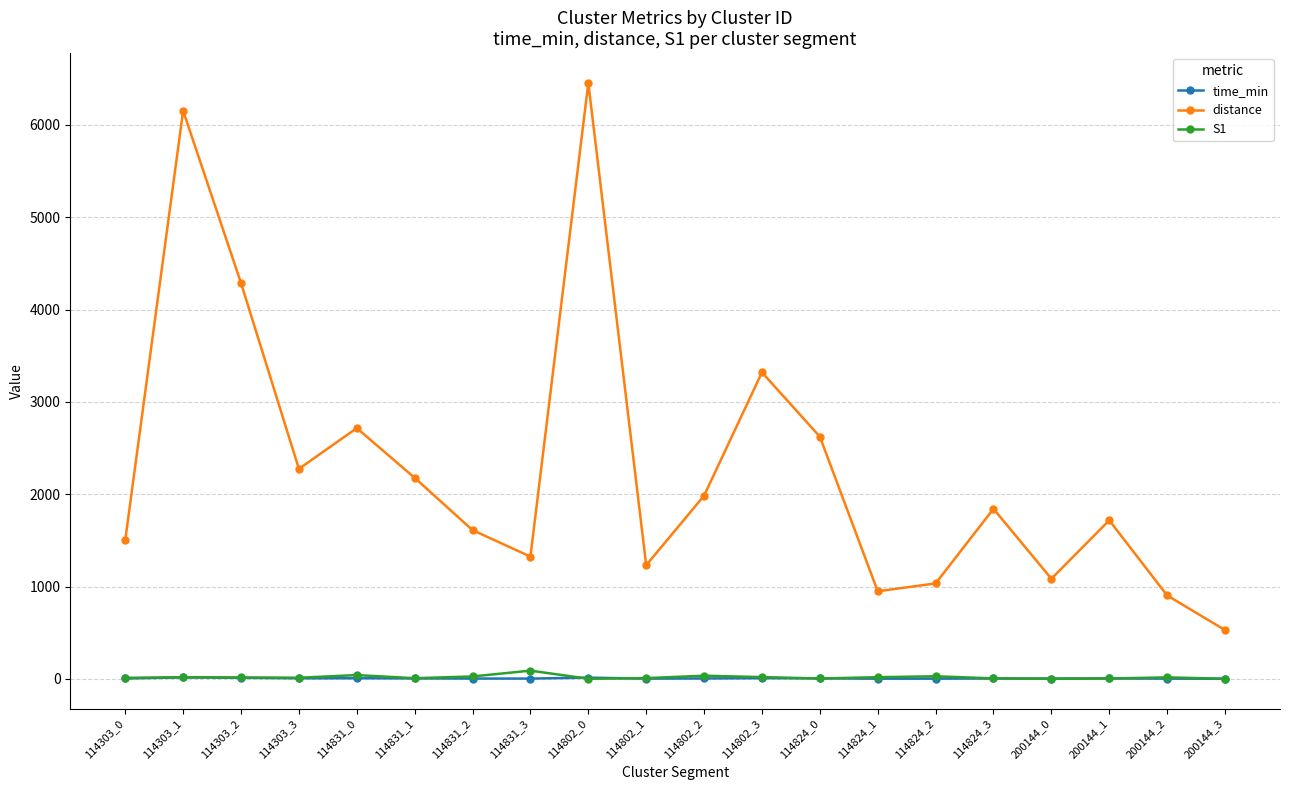

Which category has the highest value across all series?

114802_0